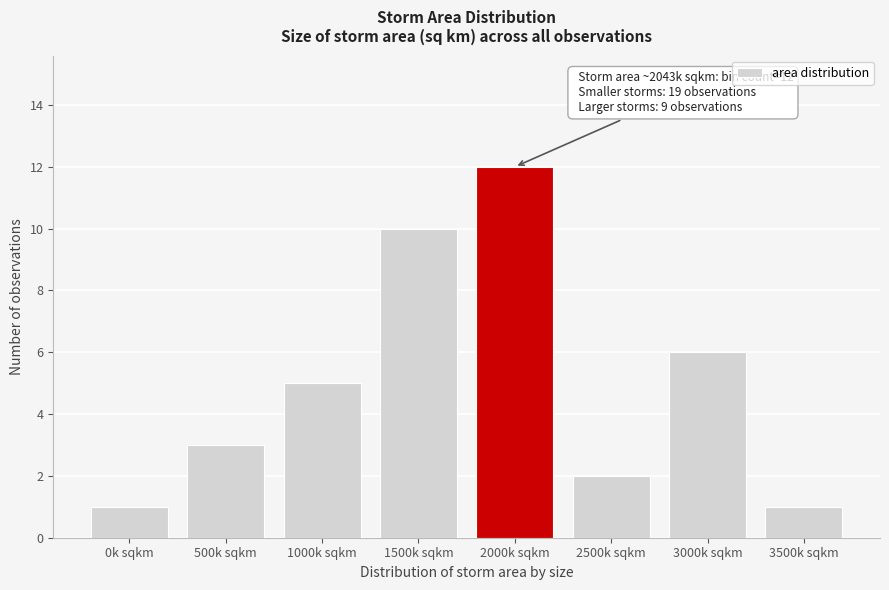

Reading left to right, transcribe all the data shown in this chart.

0k sqkm=1	500k sqkm=3	1000k sqkm=5	1500k sqkm=10	2000k sqkm=12	2500k sqkm=2	3000k sqkm=6	3500k sqkm=1